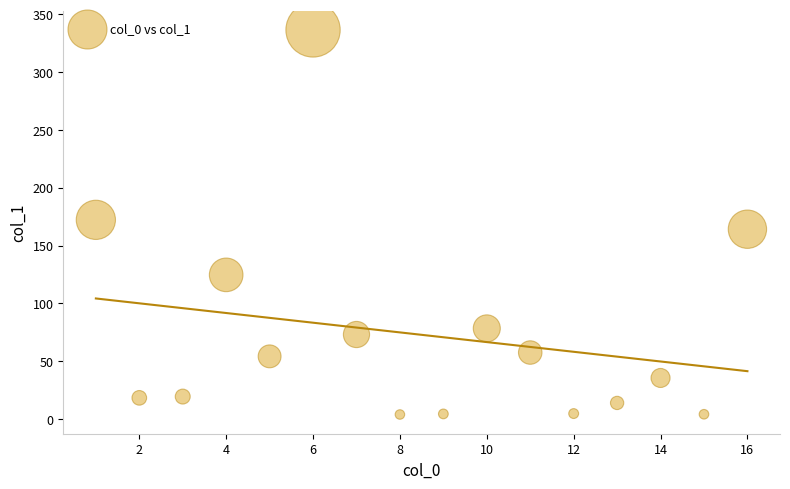

What is the range of Y values (max minus min)?

332.7